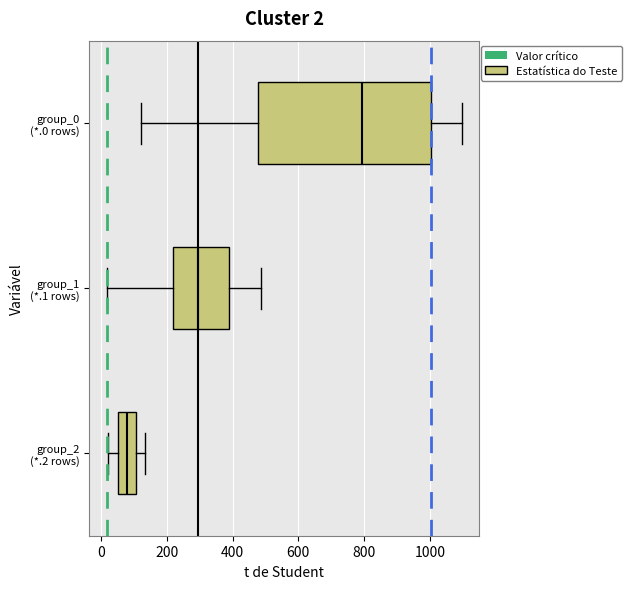

Comparing the boxes themselves (not the whiskers), which one is the widest?

group_0 (*.0 rows)